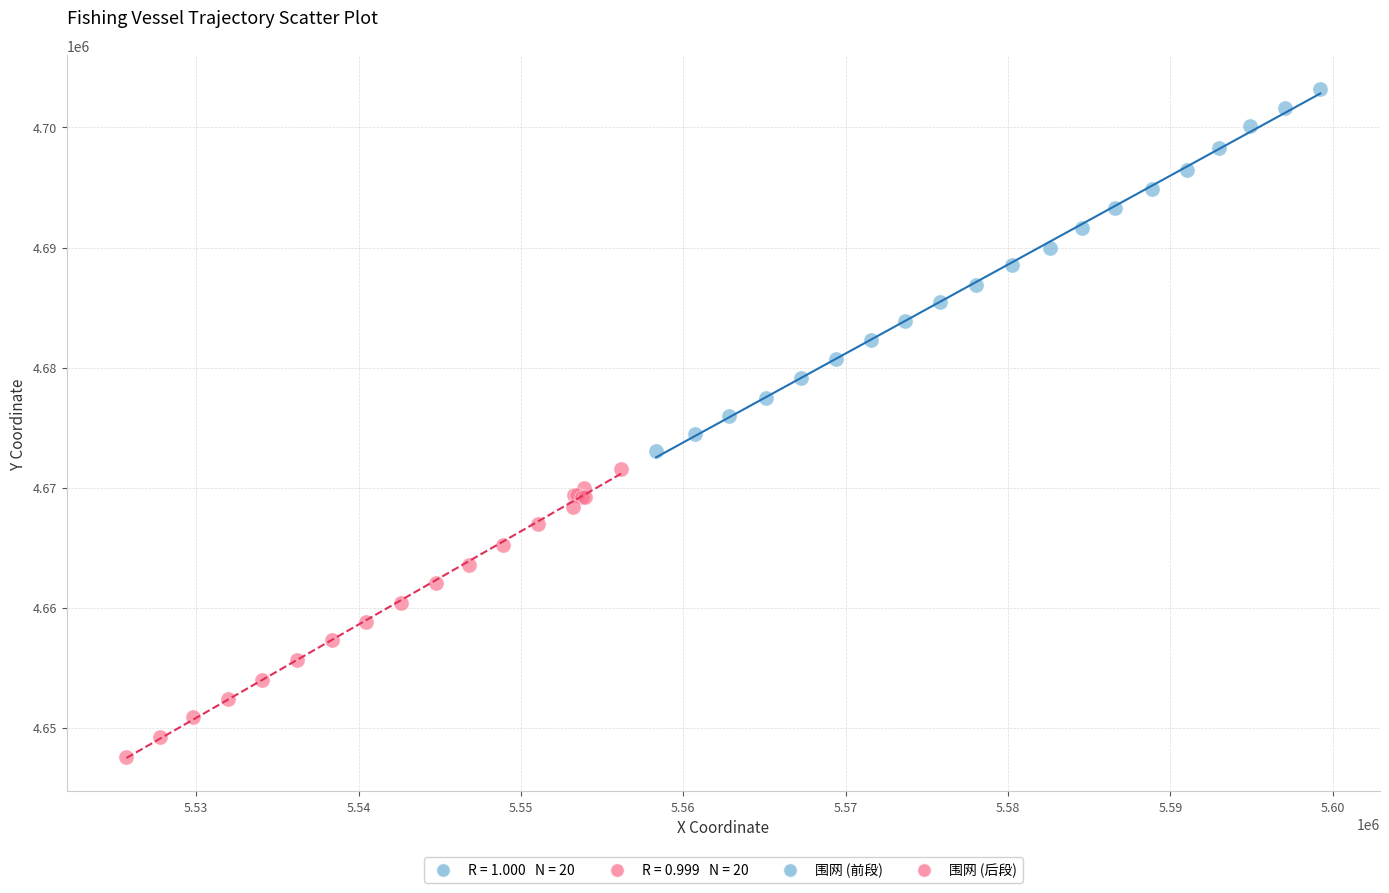

Which series has the widest spread of Y values?

围网 (前段)